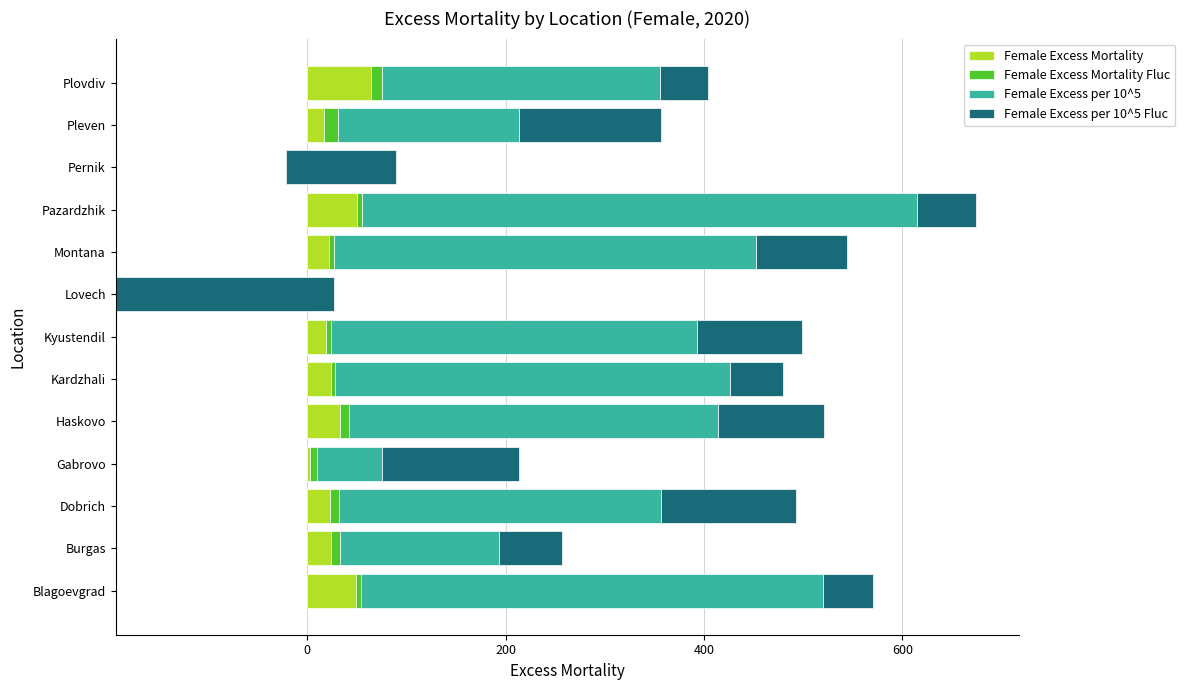

How many data points does each series have?

13